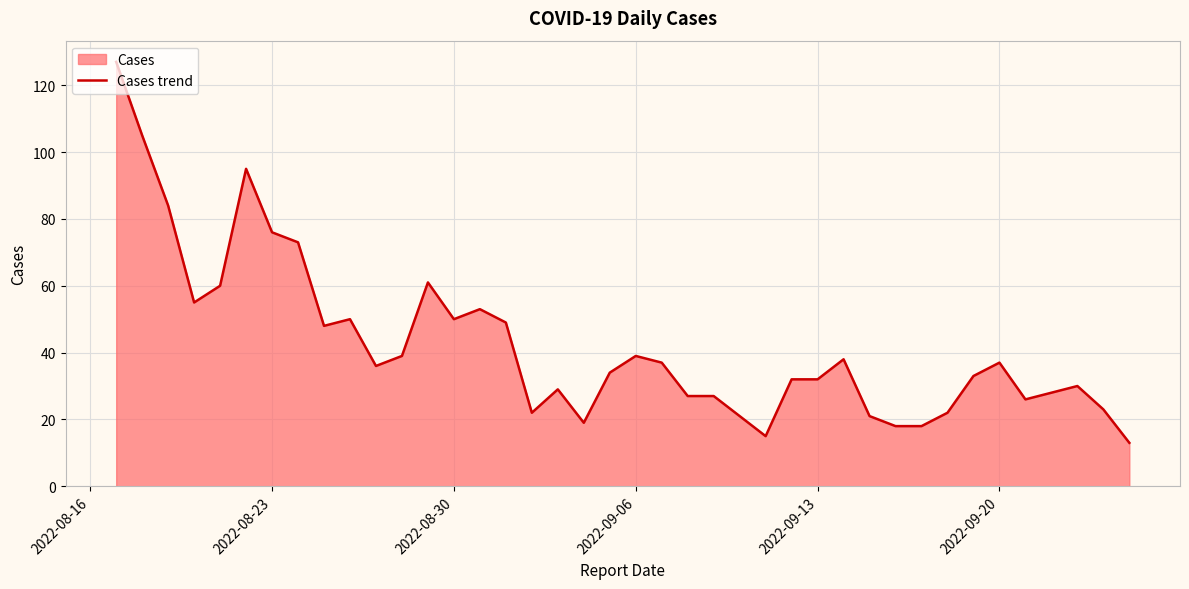

The value at 2022-09-06 is 39. True or false?

True